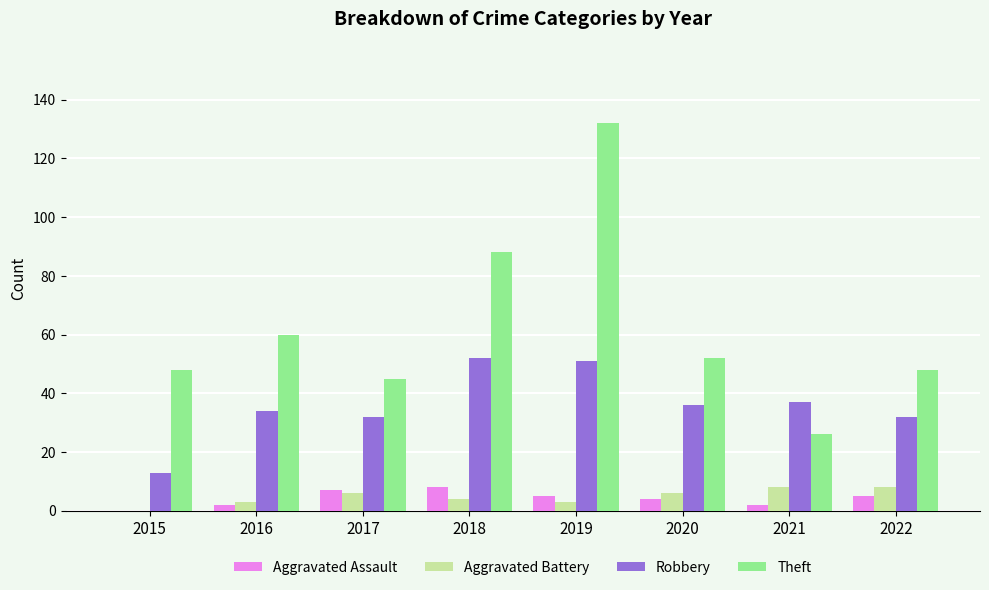

What is the sum of all Theft values?

499